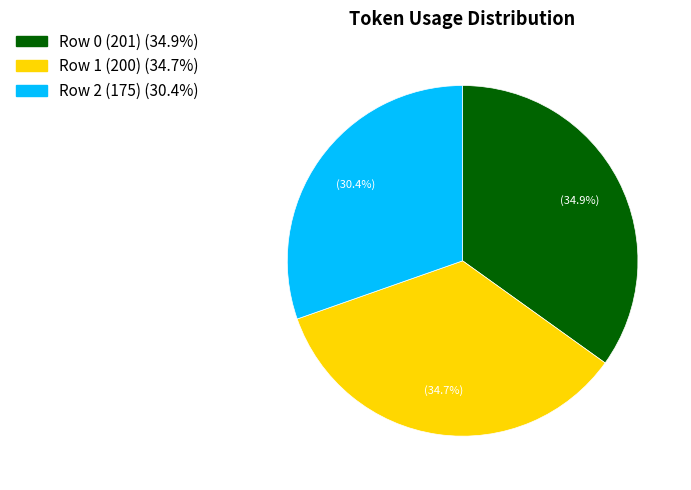

Combined, what portion of the pie is Row 0 (201) (34.9%) and Row 1 (200) (34.7%)?

69.6%